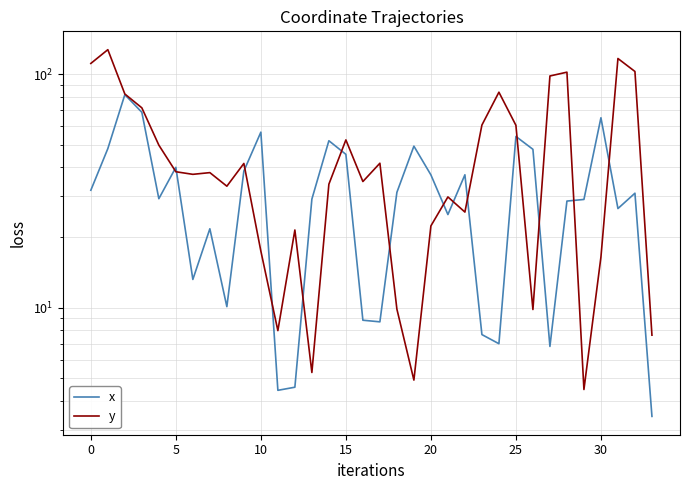

How many series are shown in this chart?

2